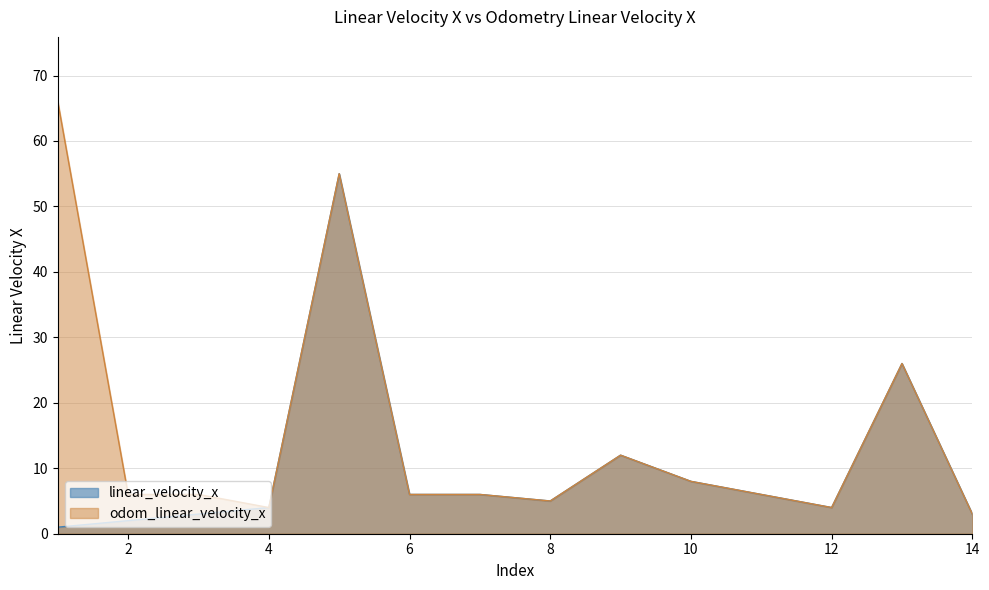

List the series in order of their peak value, lowest first.

linear_velocity_x, odom_linear_velocity_x